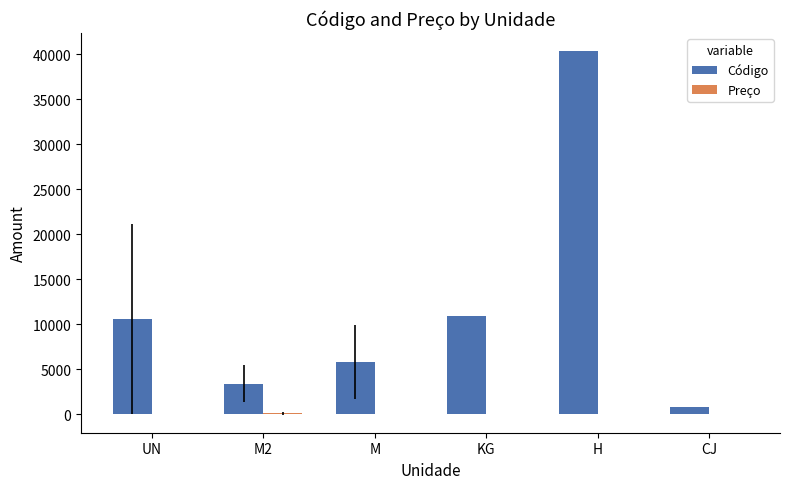

At which category is the sum across all series the highest?

H